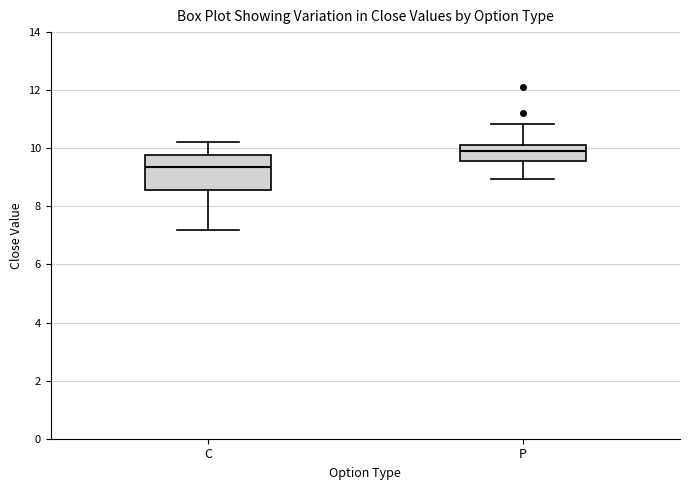

Which box is the tallest, from its lower edge to its upper edge?

C